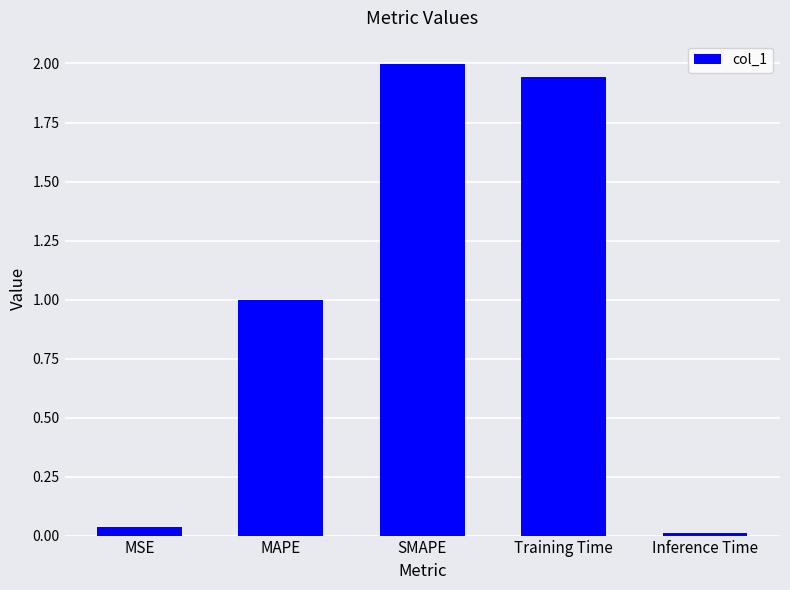

True or false: the data shows 1.0 at MAPE.

True